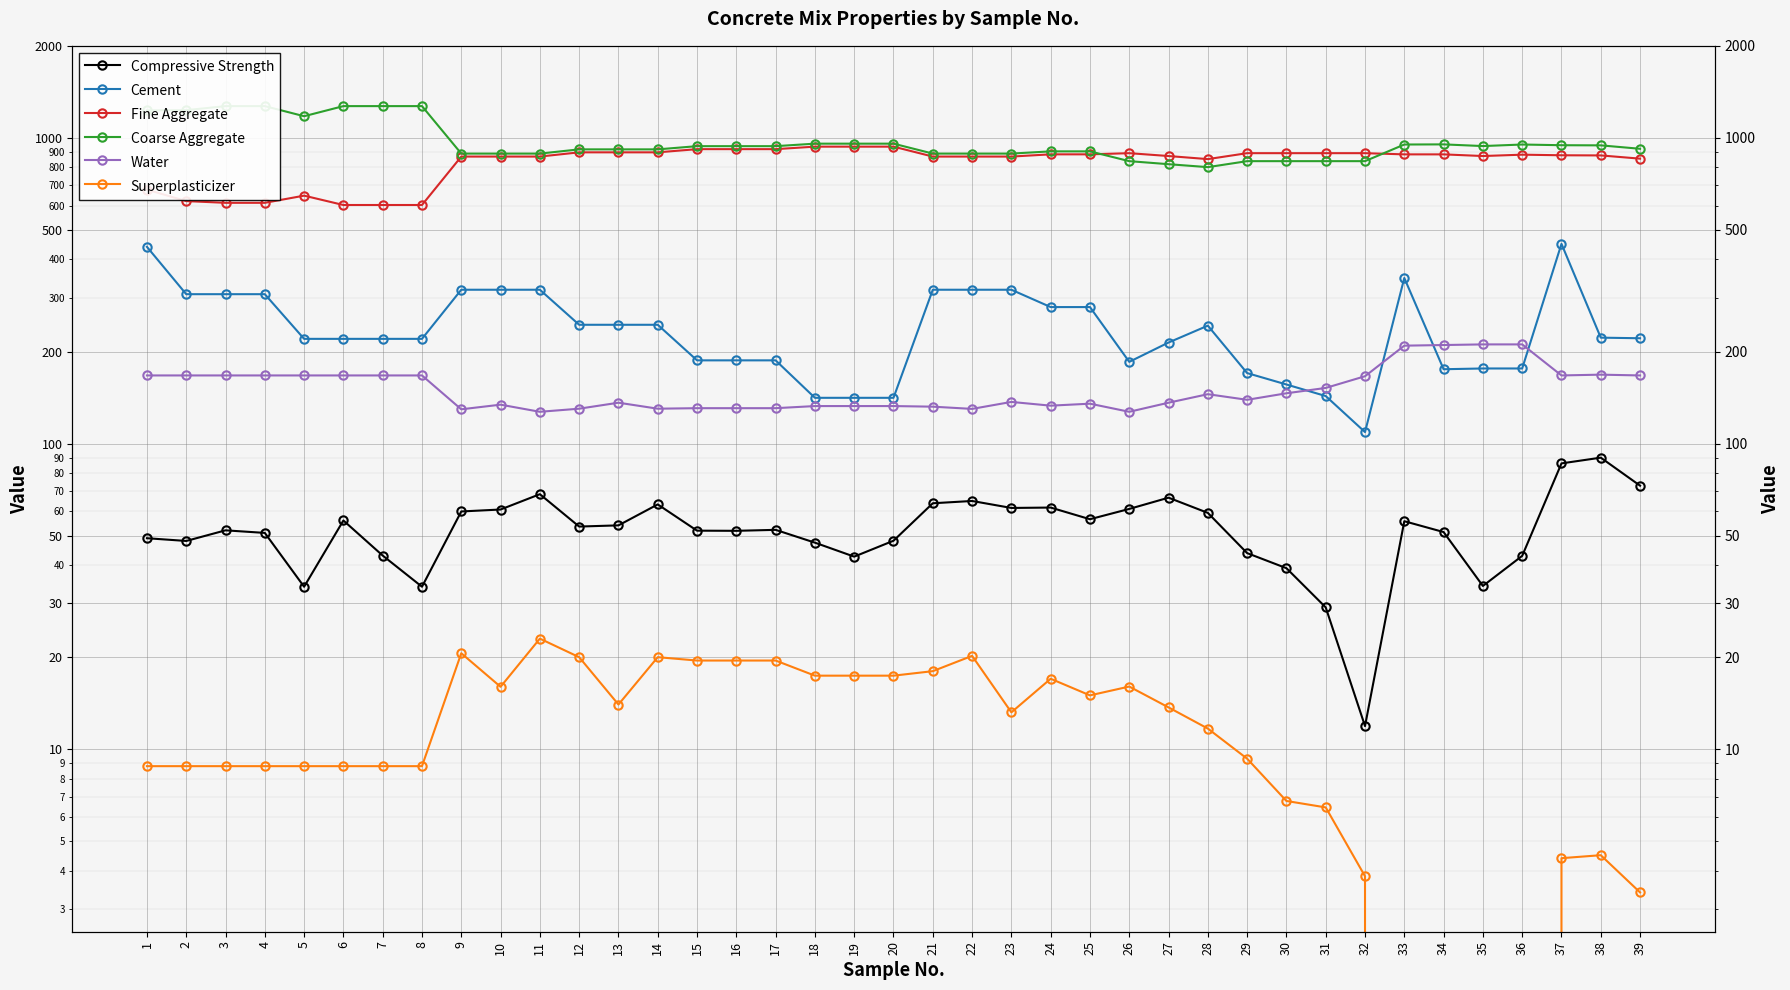

How many series are shown in this chart?

6